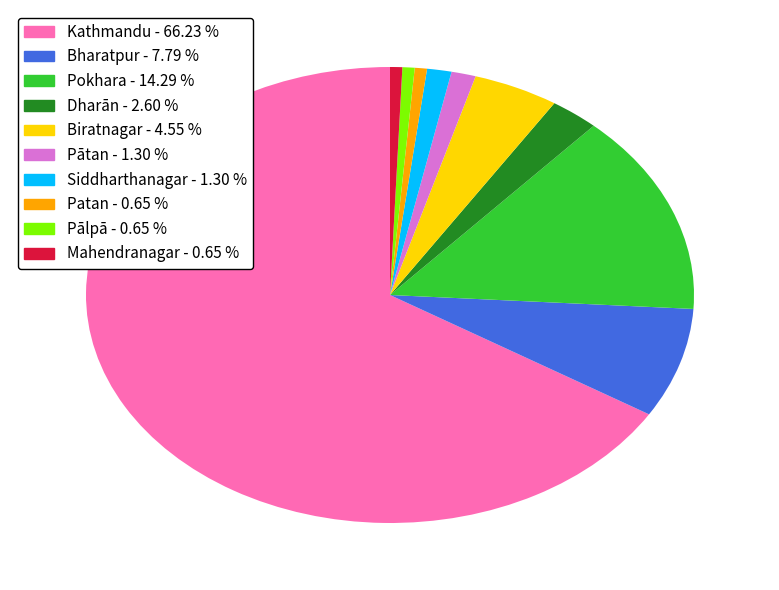

How many slices are in this pie chart?

10